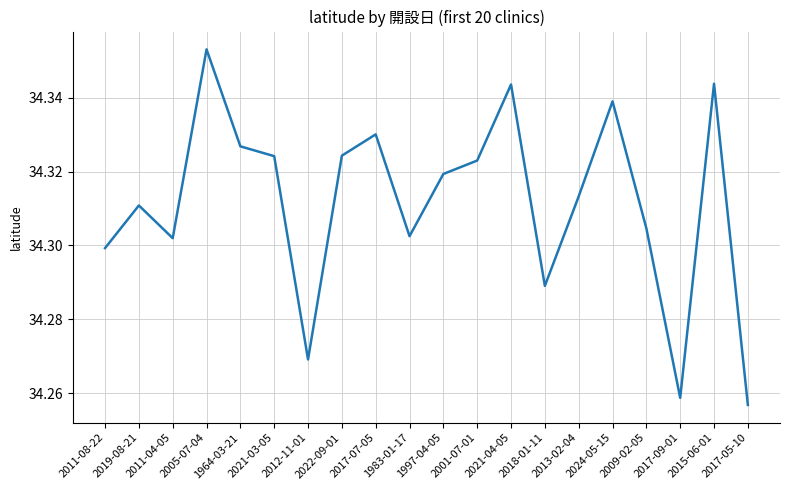

Approximately how many times larger is the value at 2021-04-05 compared to 1983-01-17?

1.0